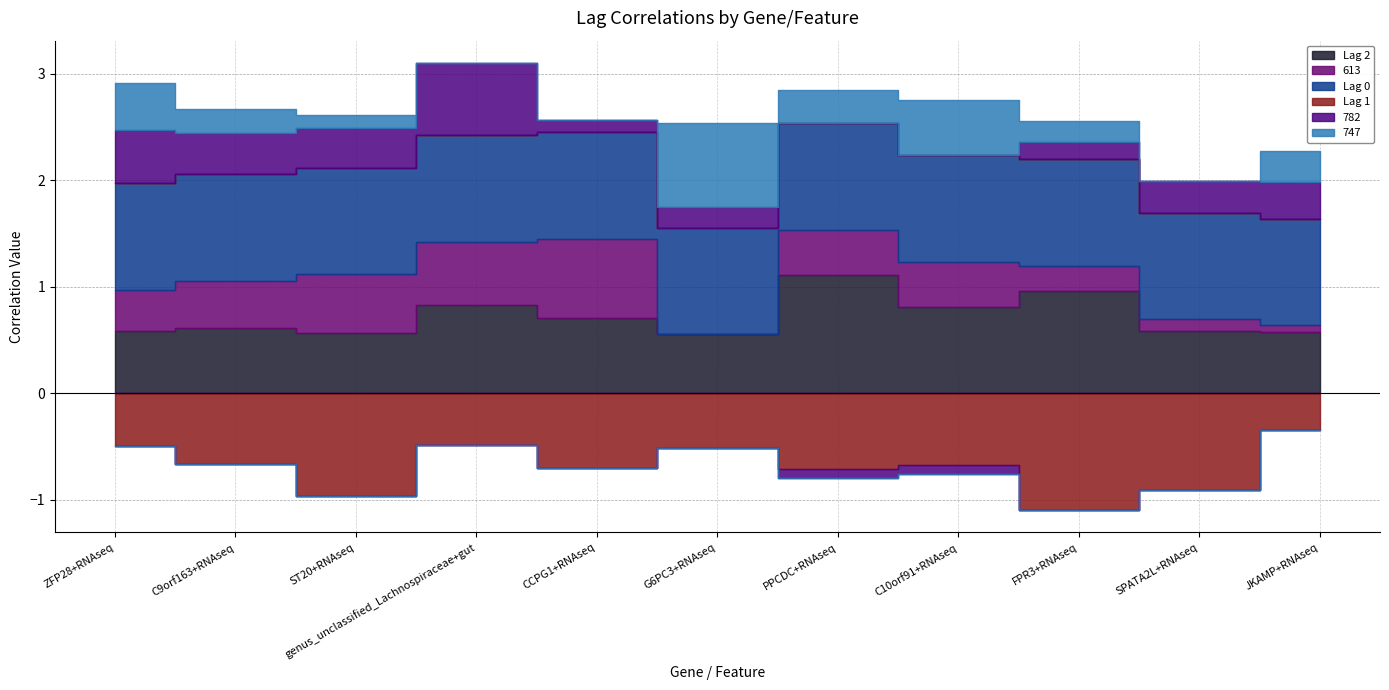

Where is the first local maximum for Lag 2?

C9orf163+RNAseq